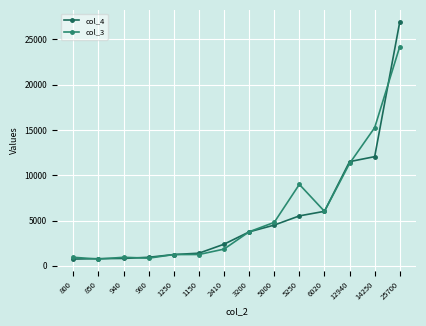

Which series has the widest spread of values?

col_4